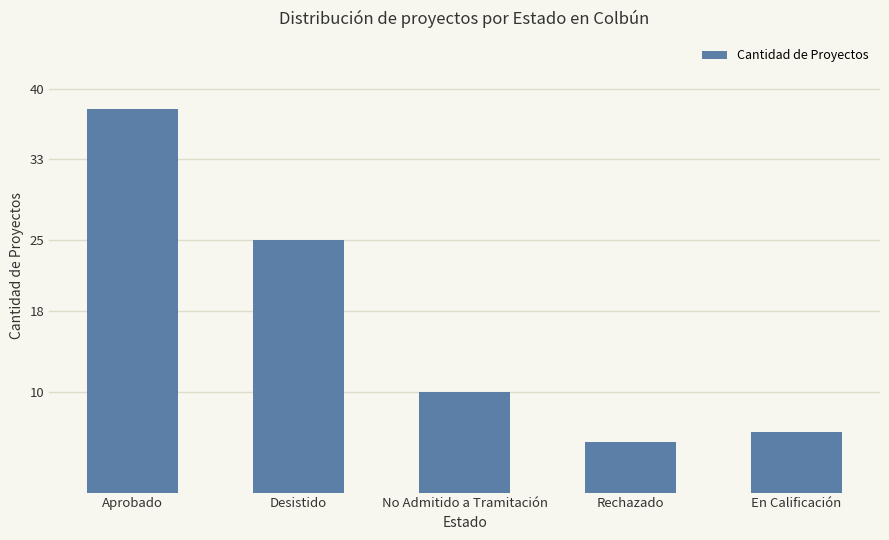

At which category does the chart reach its peak across all series?

Aprobado